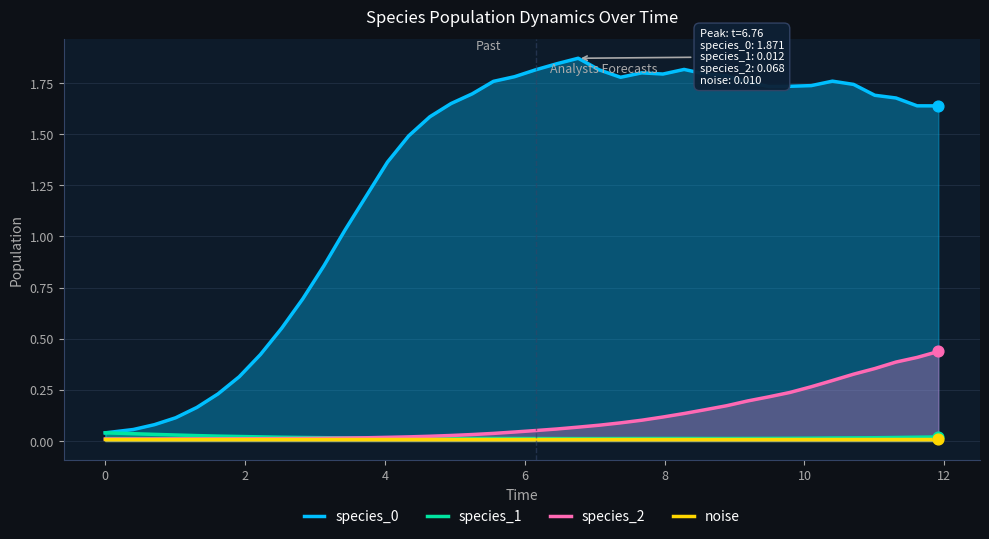

At how many categories does at least one series exceed 0?

40